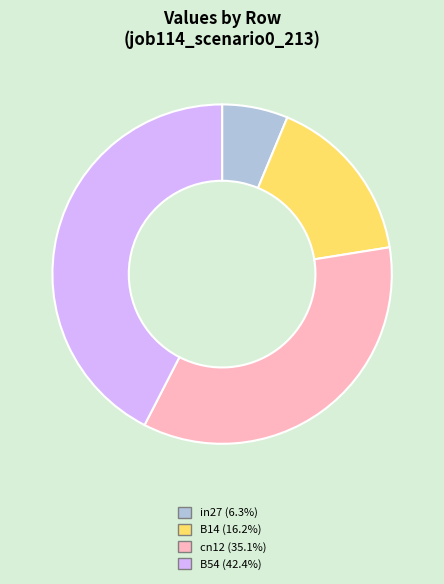

Does any single category account for the majority?

No